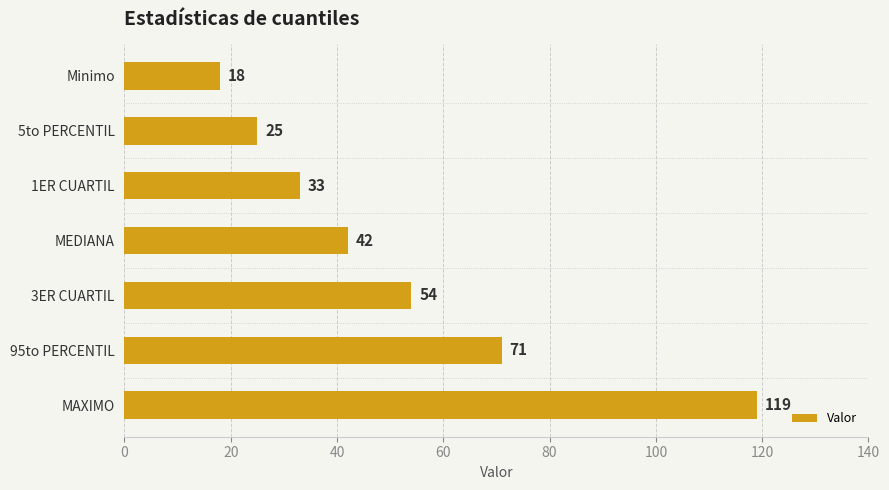

Which has a higher value, MAXIMO or 3ER CUARTIL?

MAXIMO